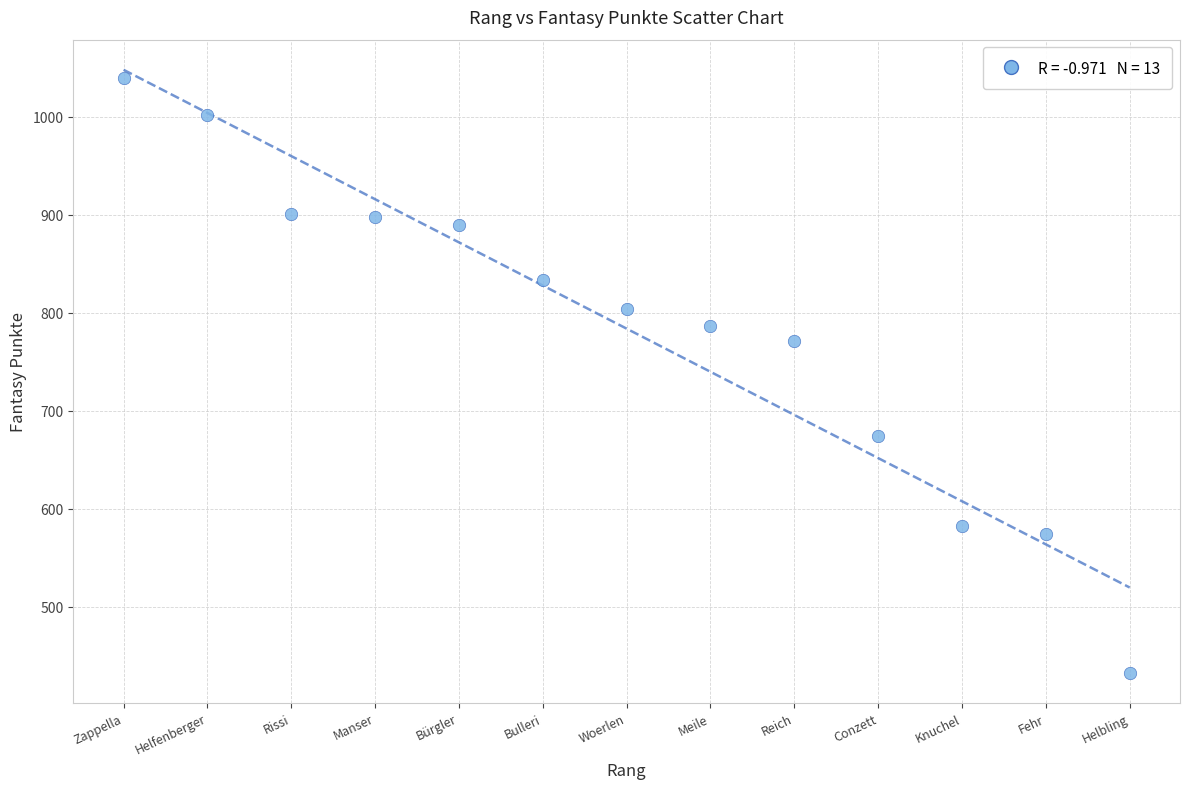

What Y value in the scatter plot is closest to 736?

771